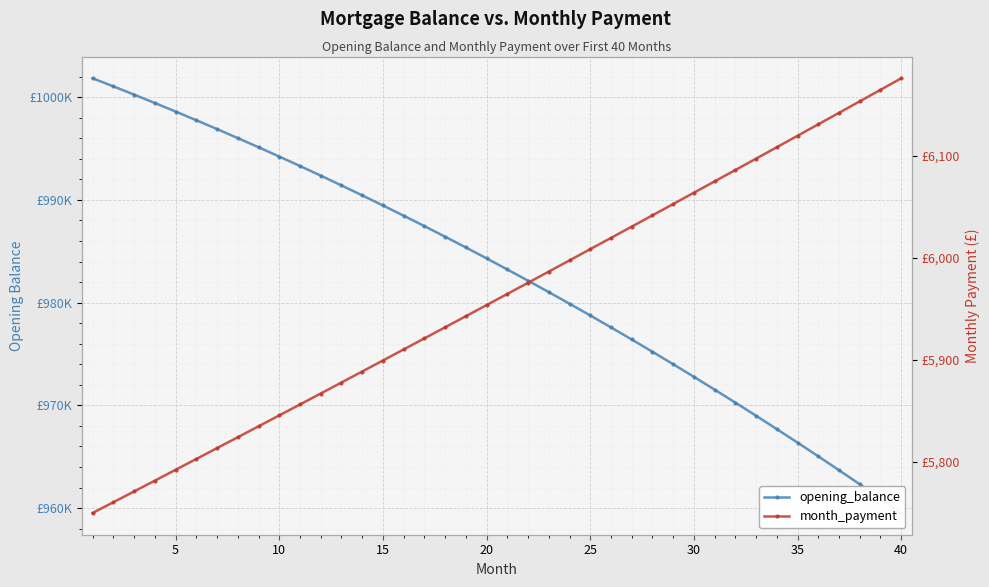

How many data points in month_payment are above 5964?

20